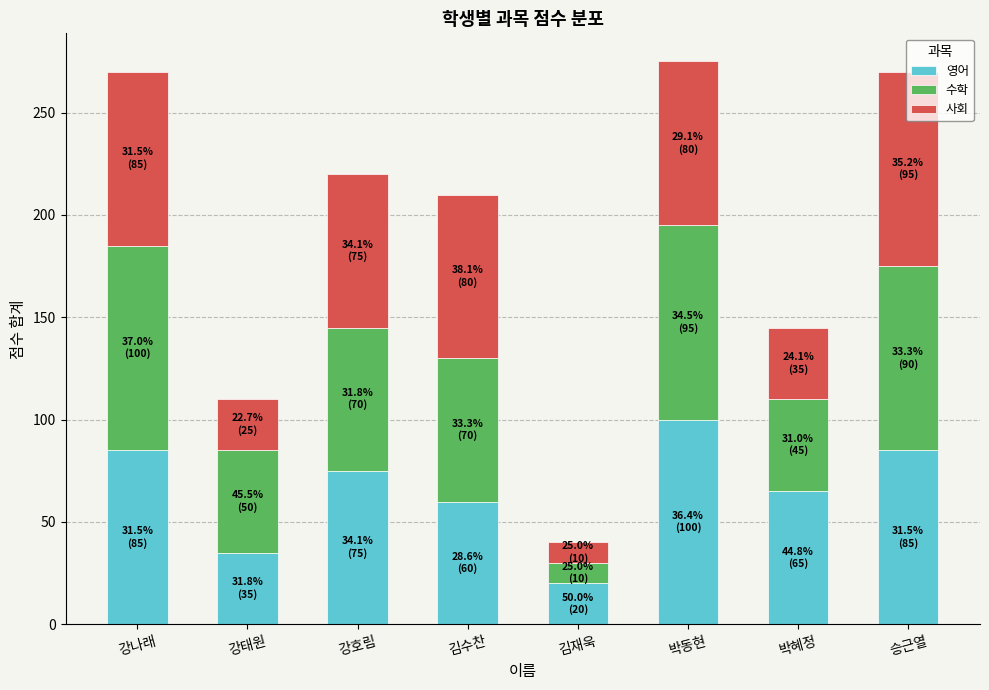

At which label does 영어 reach its minimum?

김재욱